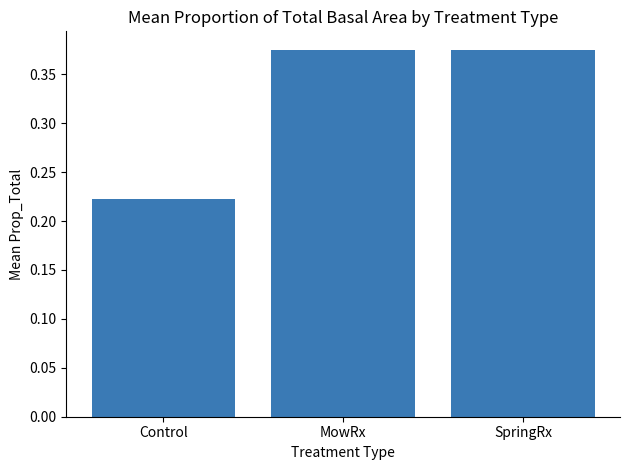

What position from the left is SpringRx?

3